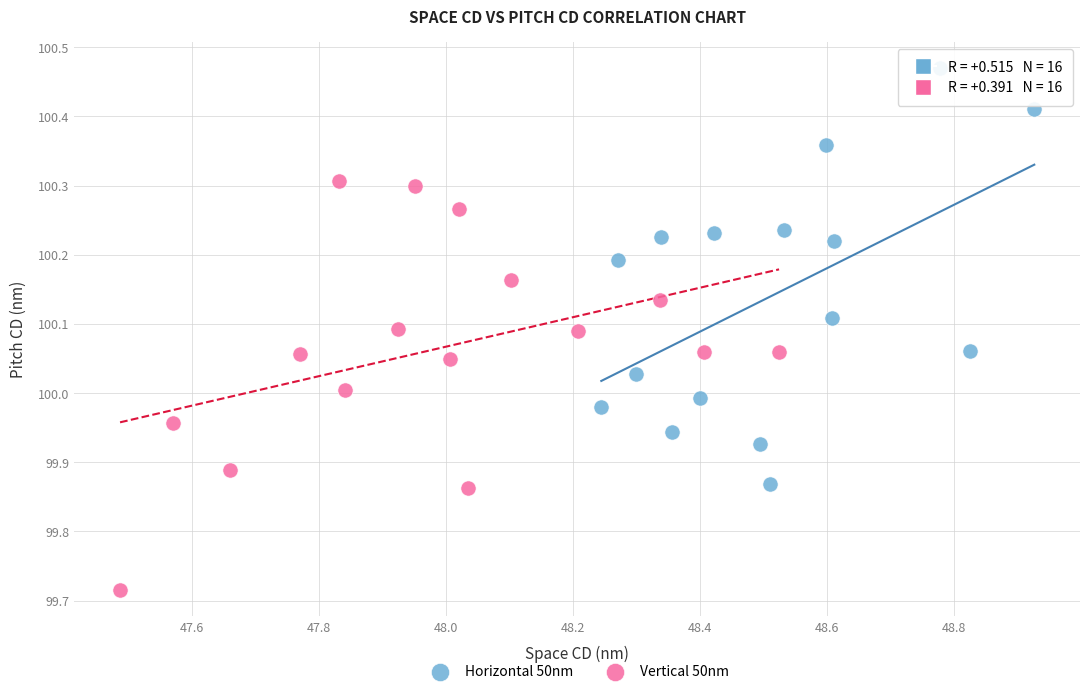

Which series contains the highest Y value?

Horizontal 50nm